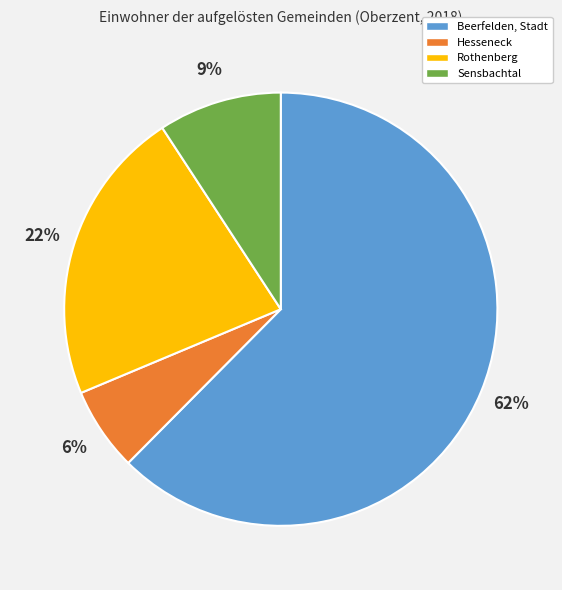

Combined, do Sensbachtal and Rothenberg account for over 50%?

No